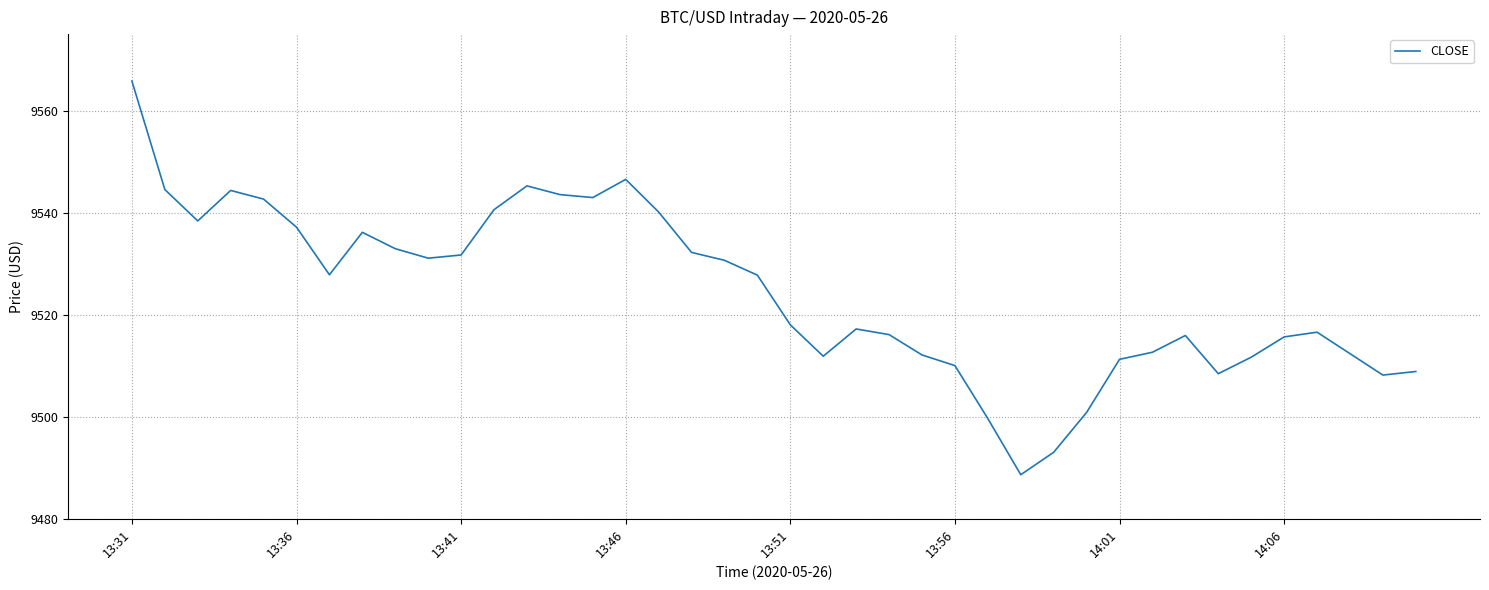

What is the maximum value shown in the chart?

9565.8